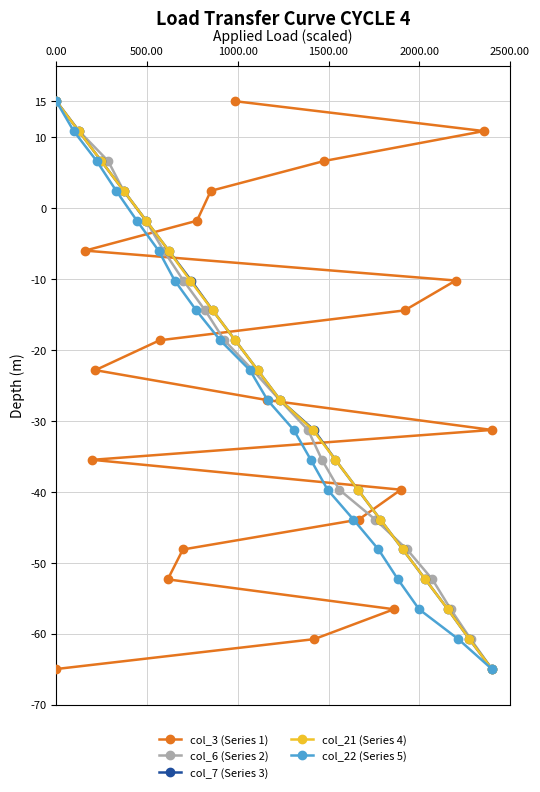

How many lines are shown in the chart?

5